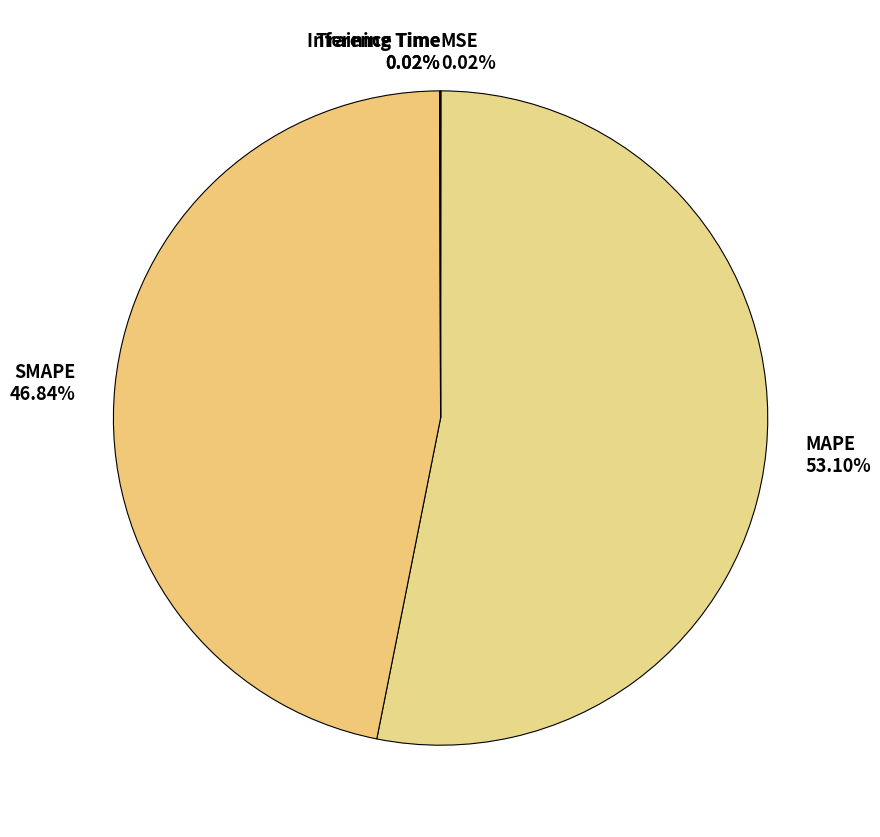

Which slice is the largest?

MAPE